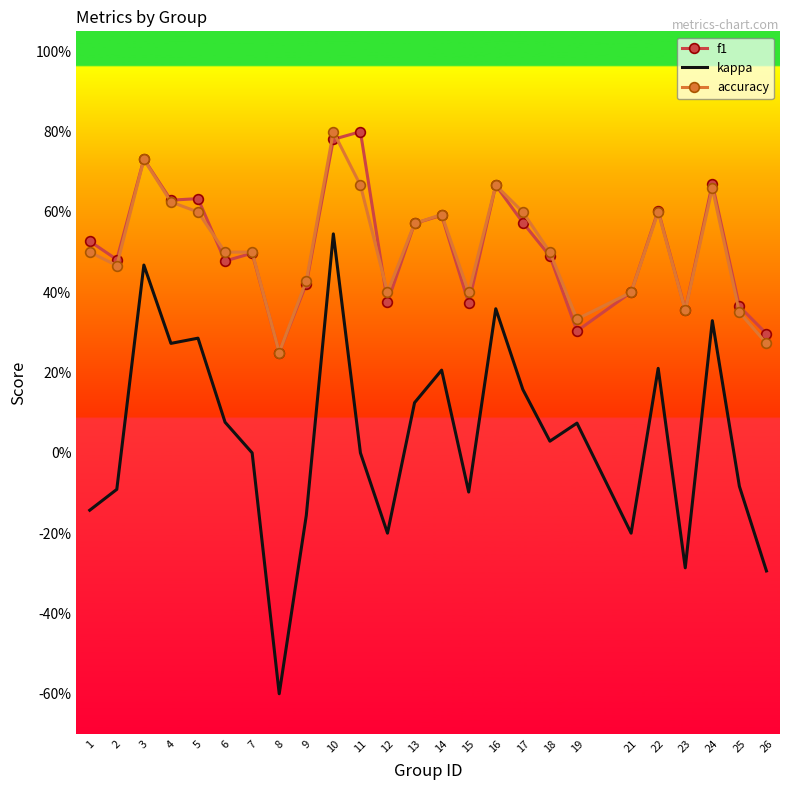

Between 13 and 15, which series saw the biggest shift?

kappa